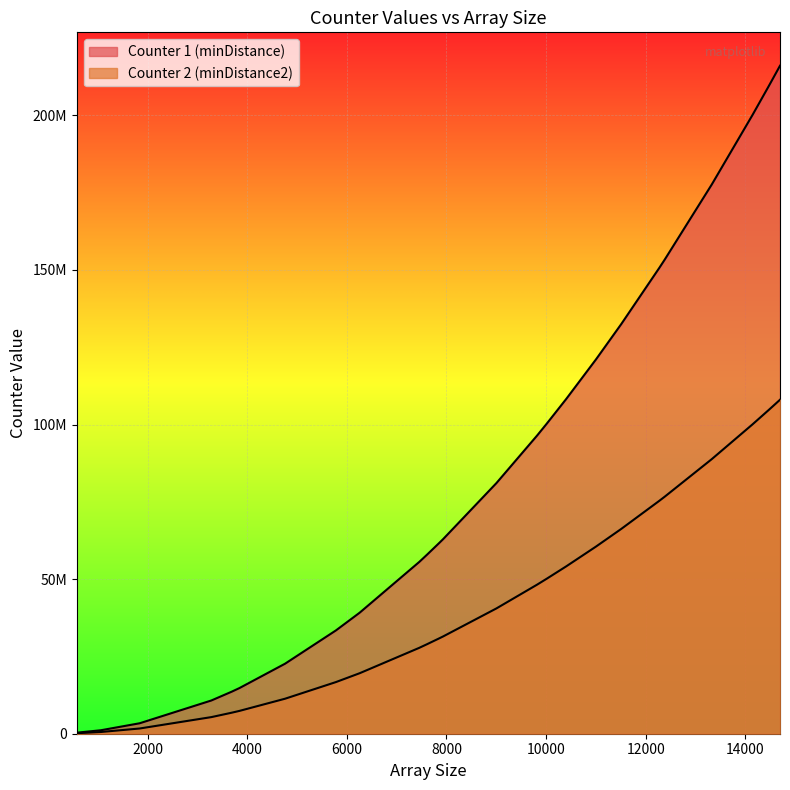

Is the value of Counter 2 (minDistance2) at 14146 greater than the value of Counter 1 (minDistance) at 5780?

Yes